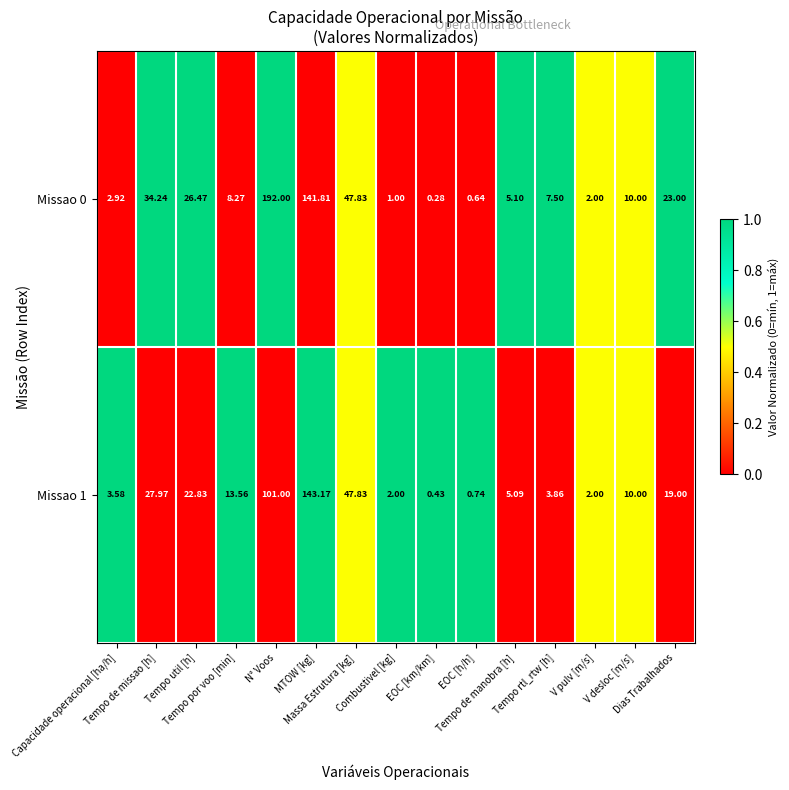

Which series has the widest spread of values?

Missao 0